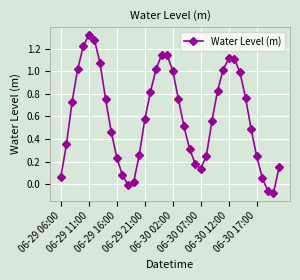

What is the difference between the second highest and minimum values?

1.4